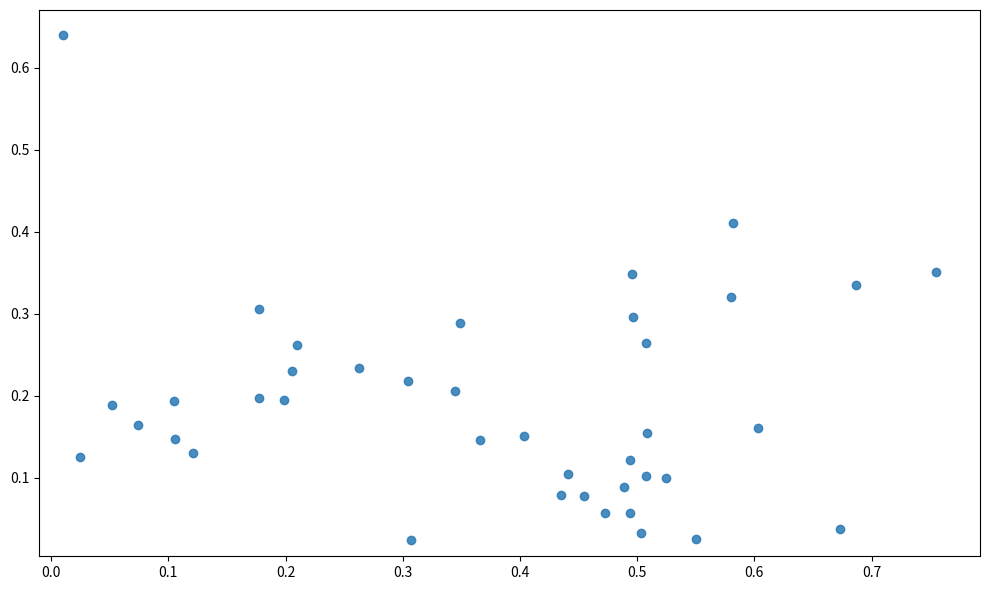

What is the range of X values (max minus min)?

0.7